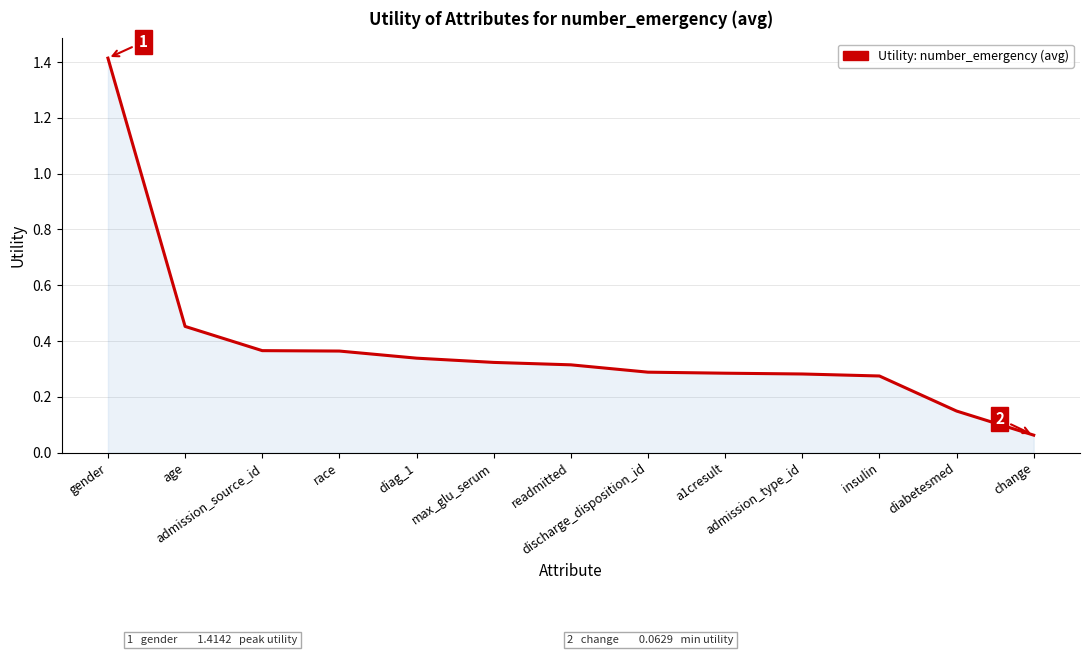

Is it true that the value at max_glu_serum is 0.1?

False